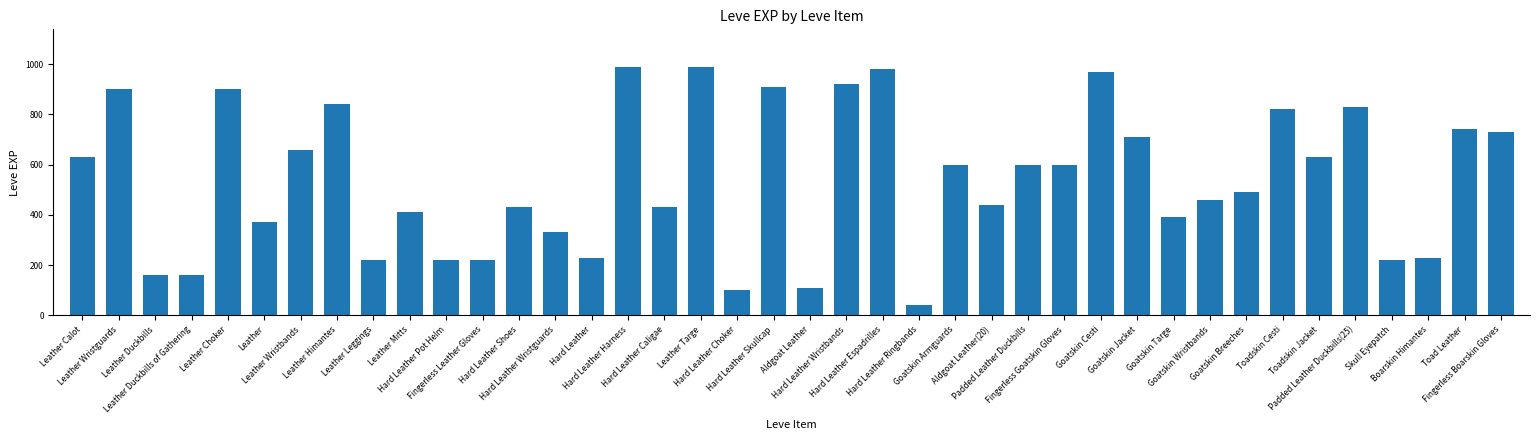

What is the change in value from Hard Leather Pot Helm to Padded Leather Duckbills(25)?

+610